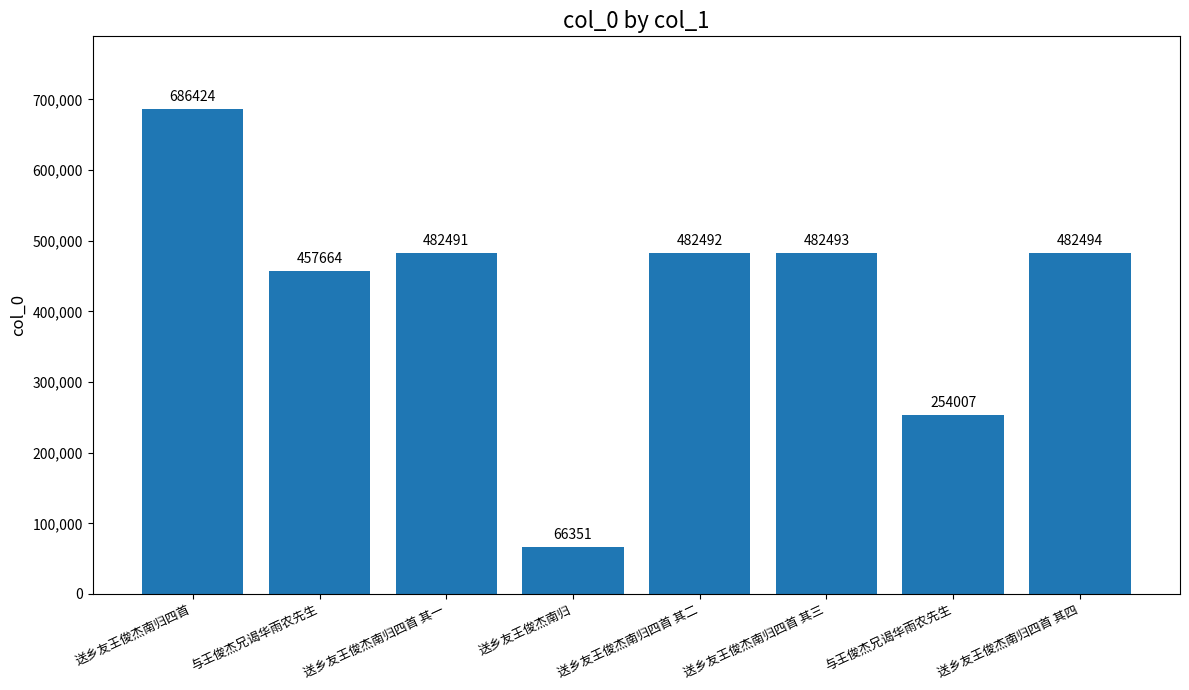

What is the sum of the values at 送乡友王俊杰南归 and 与王俊杰兄谒华雨农先生?

320358